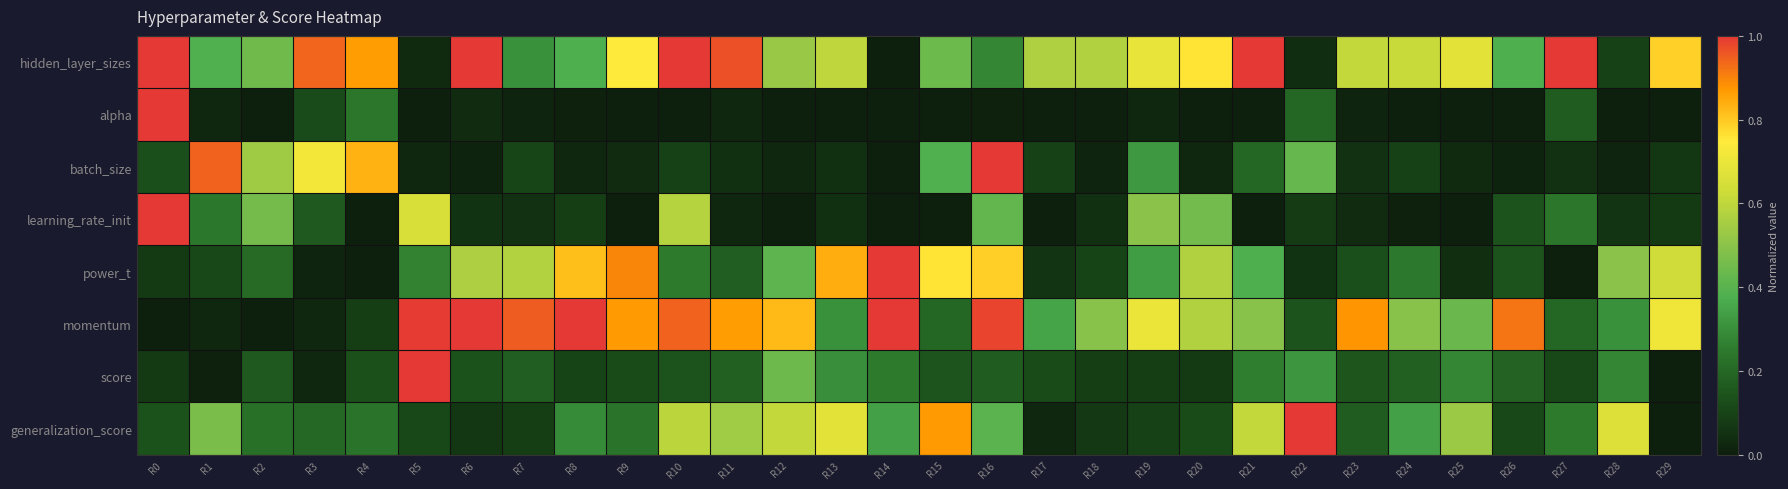

At which category is the sum across all series the highest?

R16